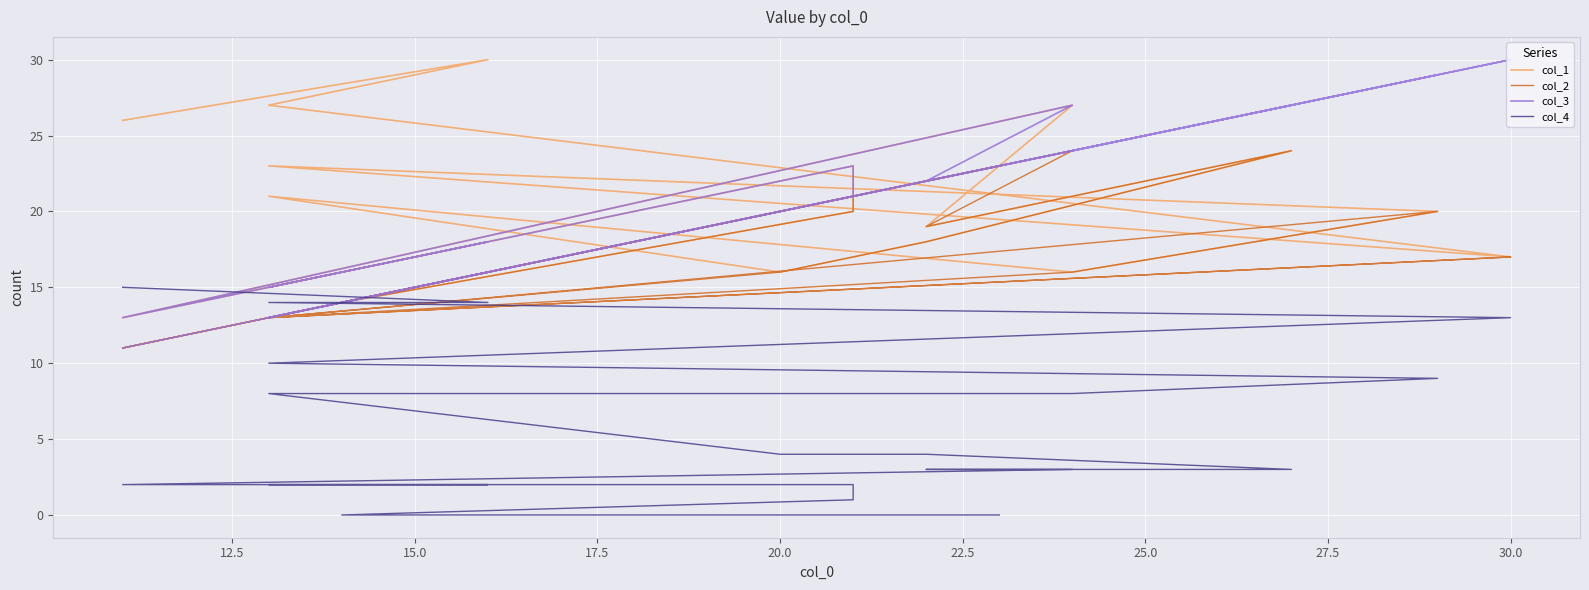

Which series has the largest range (max minus min)?

col_3